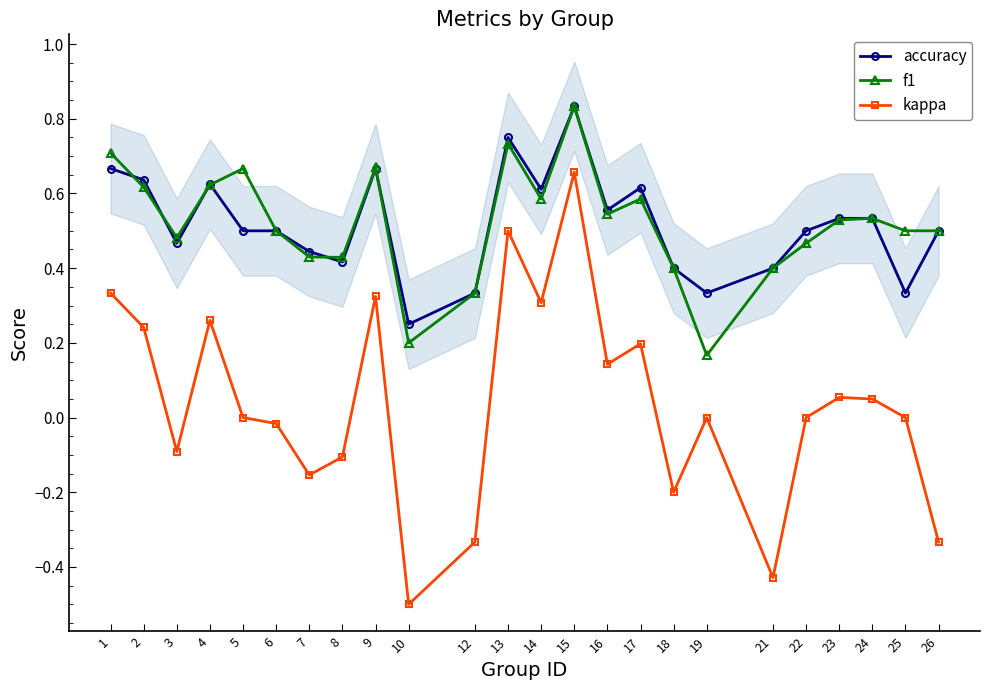

What value does the kappa series have at 26?

-0.3